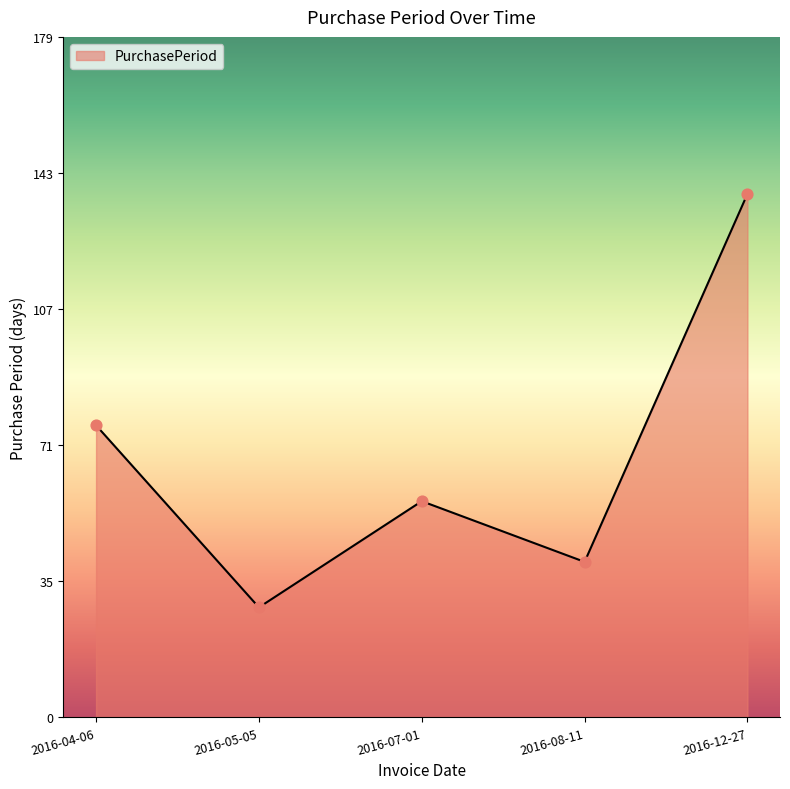

What is the change in value from 2016-04-06 to 2016-05-05?

-48